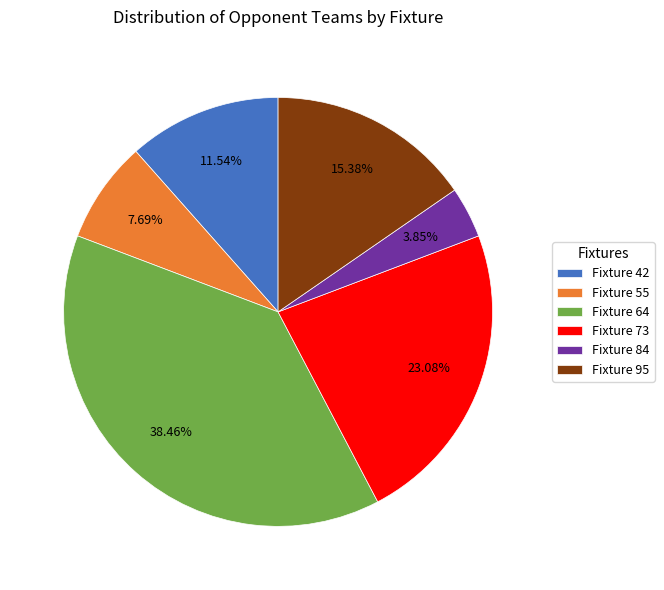

Is there any slice that represents more than half of the pie?

No